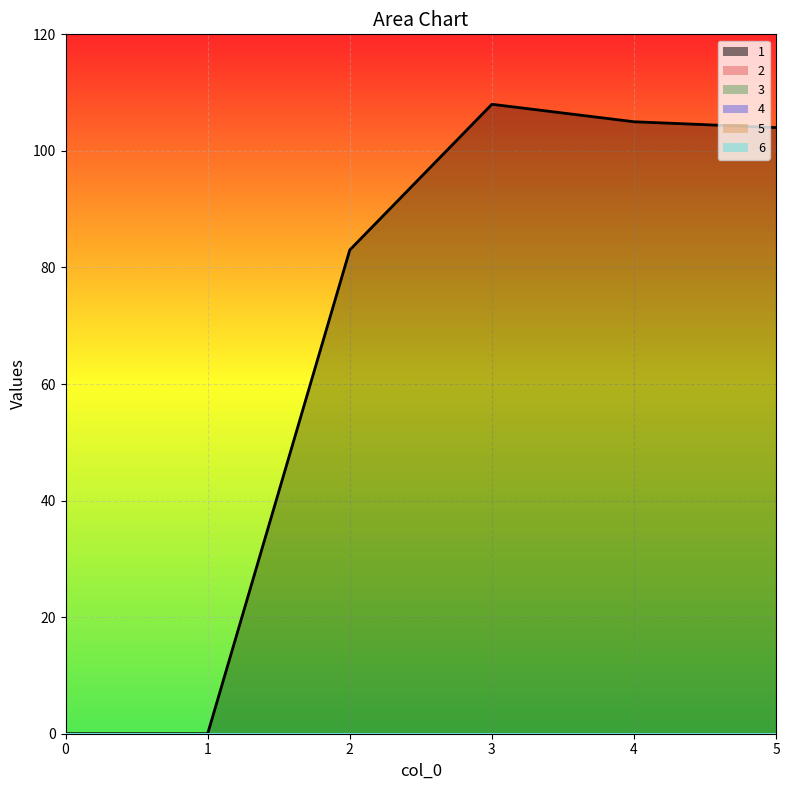

True or false: 3 and 1 intersect in this chart.

False